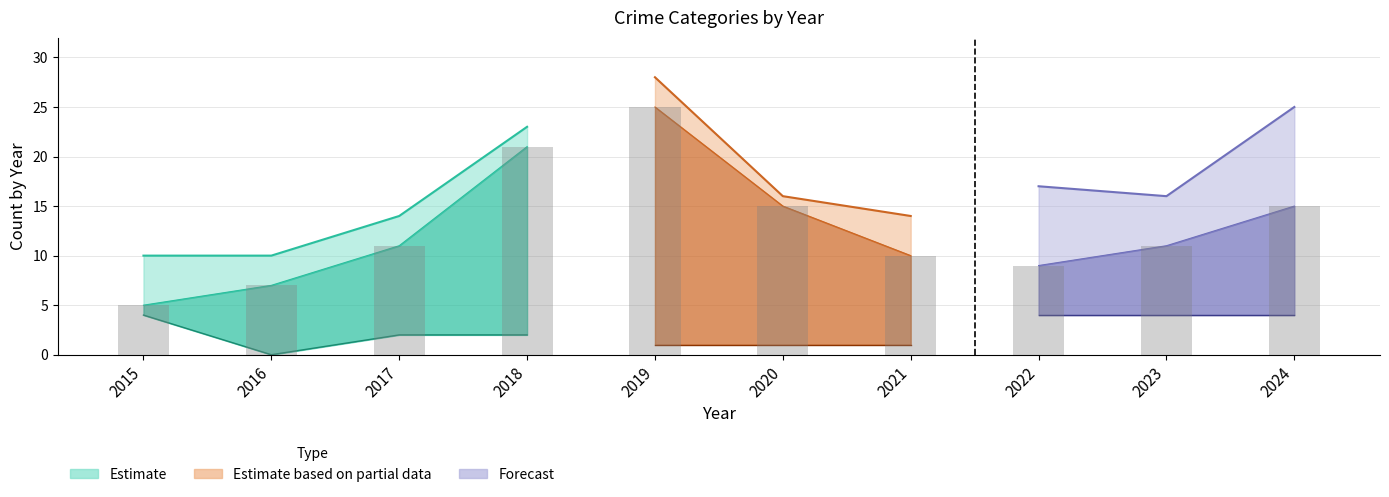

How many categories are shown in the chart?

10